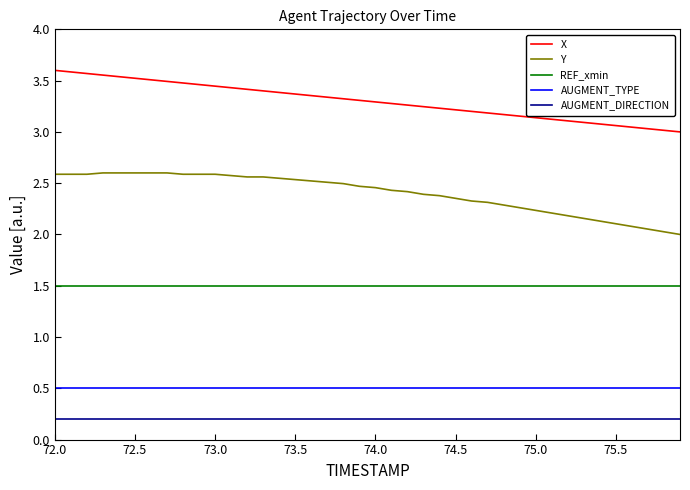

What is the lowest value of the Y series?

2.0